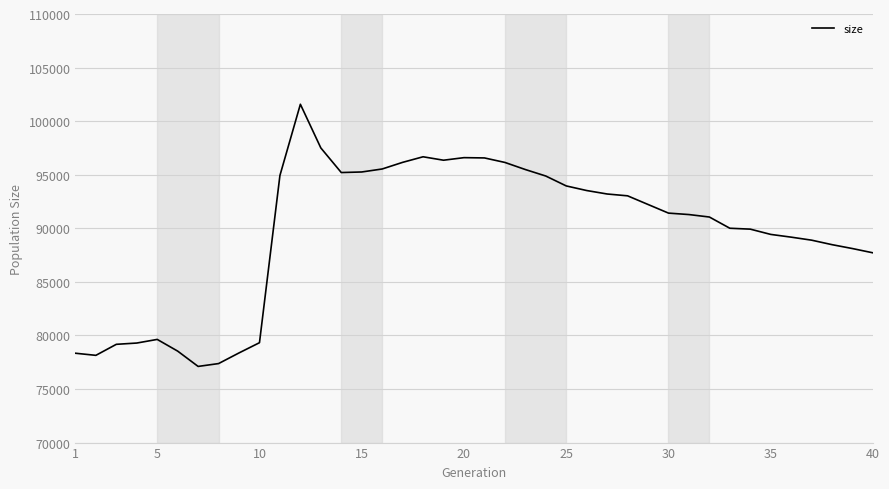

What is the difference between the maximum and minimum values?

24468